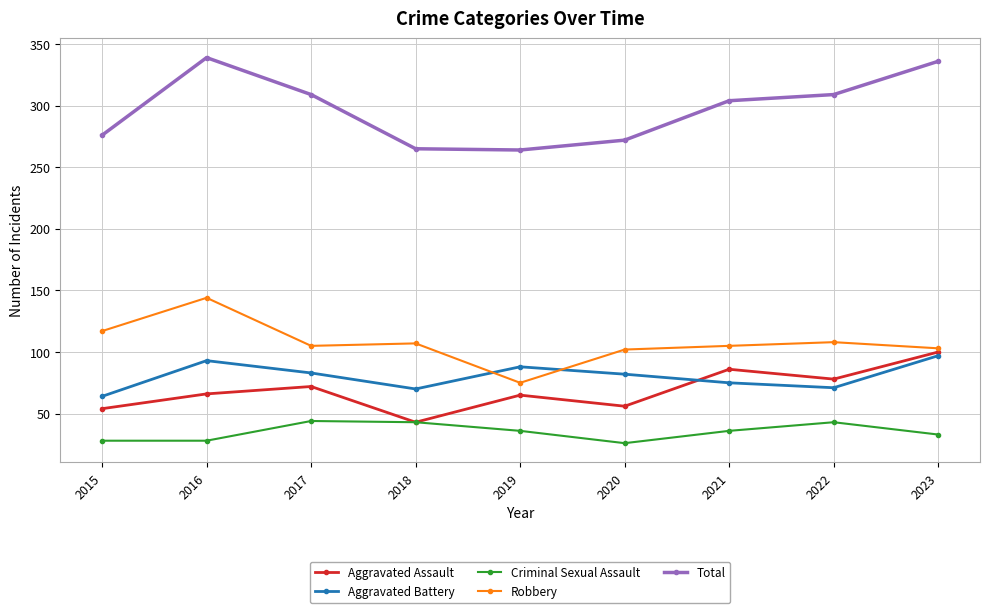

Count the number of categories in the chart.

9